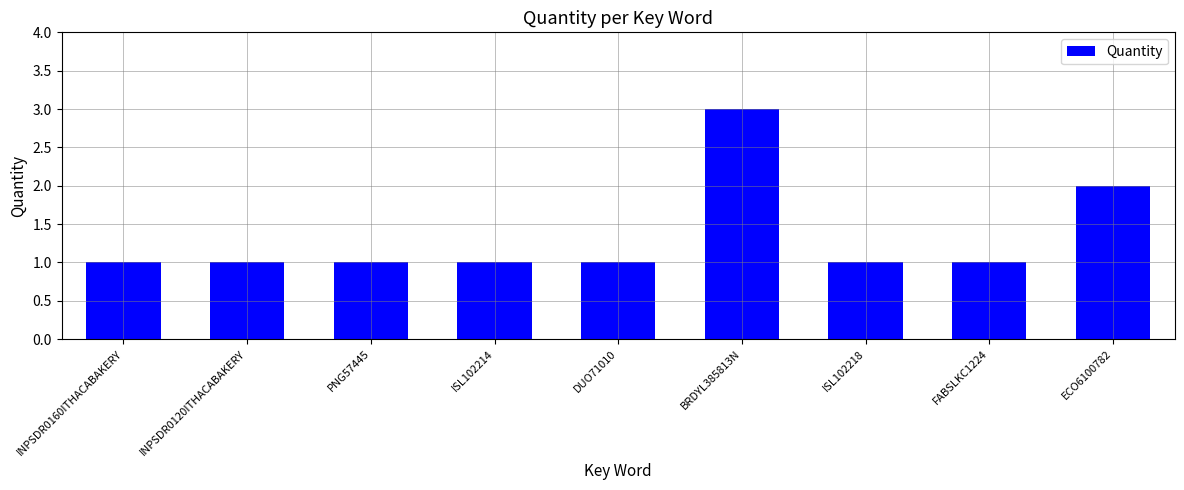

Is it true that the value at ECO6100782 is 2?

True